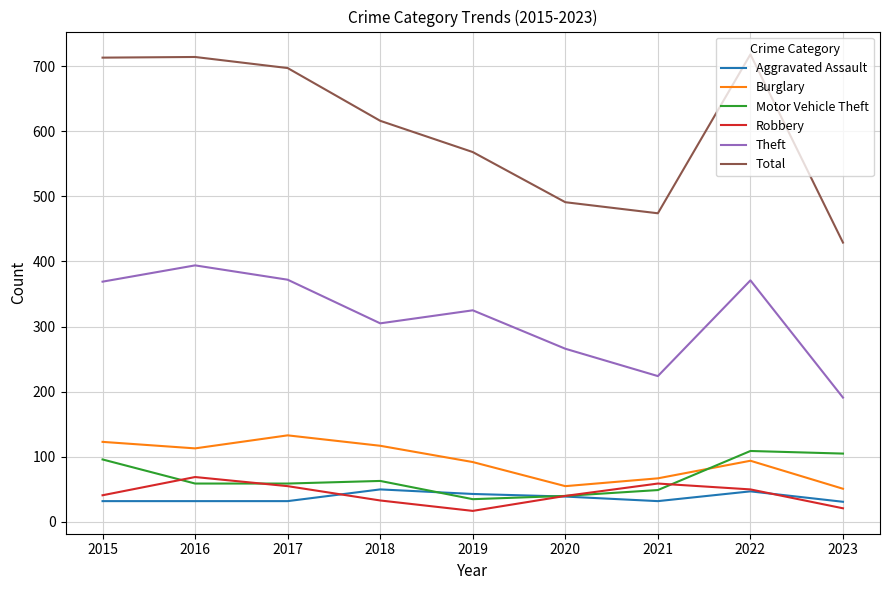

What is the greatest value displayed?

718